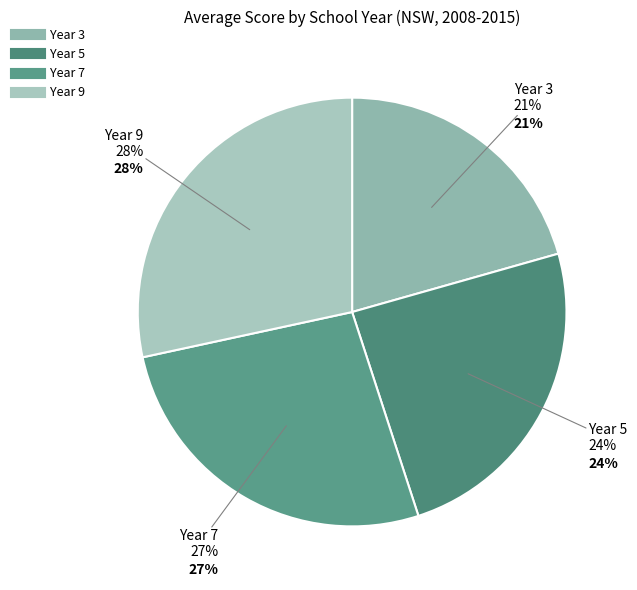

Which series has the largest range (max minus min)?

Year 3